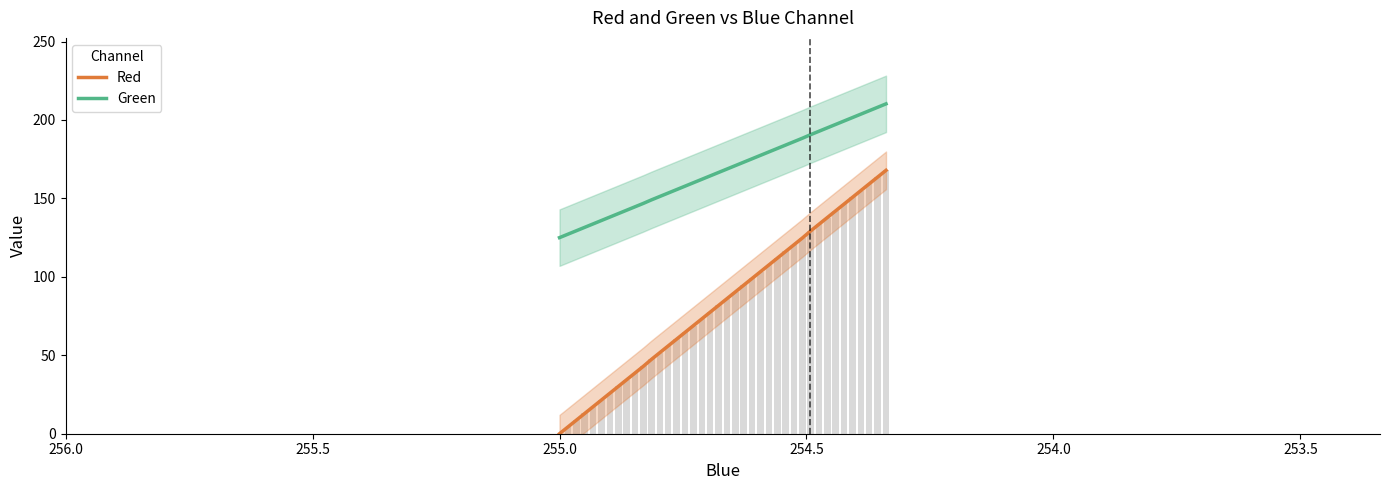

What is the difference between the maximum and minimum values in the Green series?

85.3